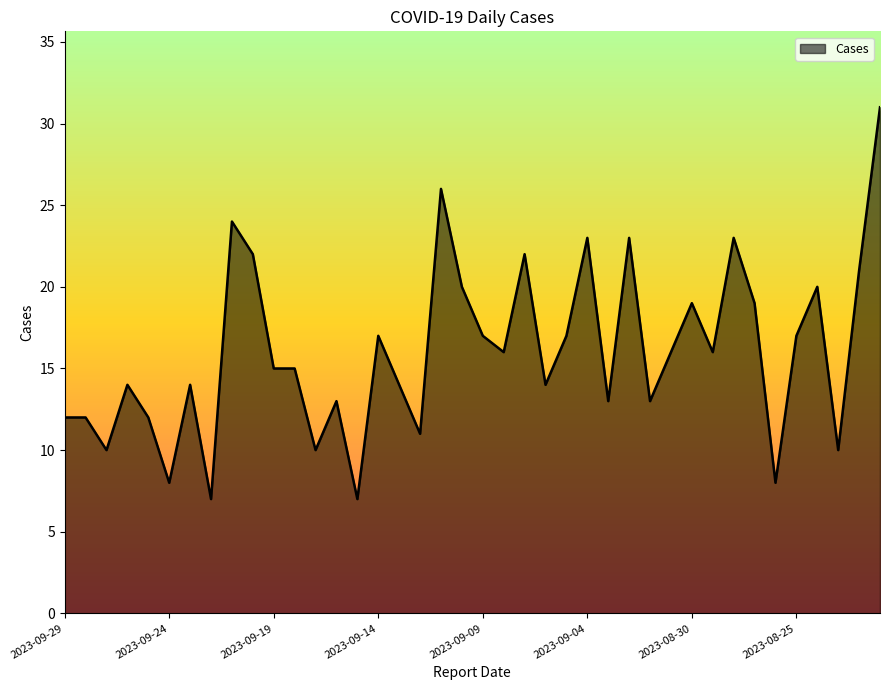

What is the difference between the maximum and minimum values?

24